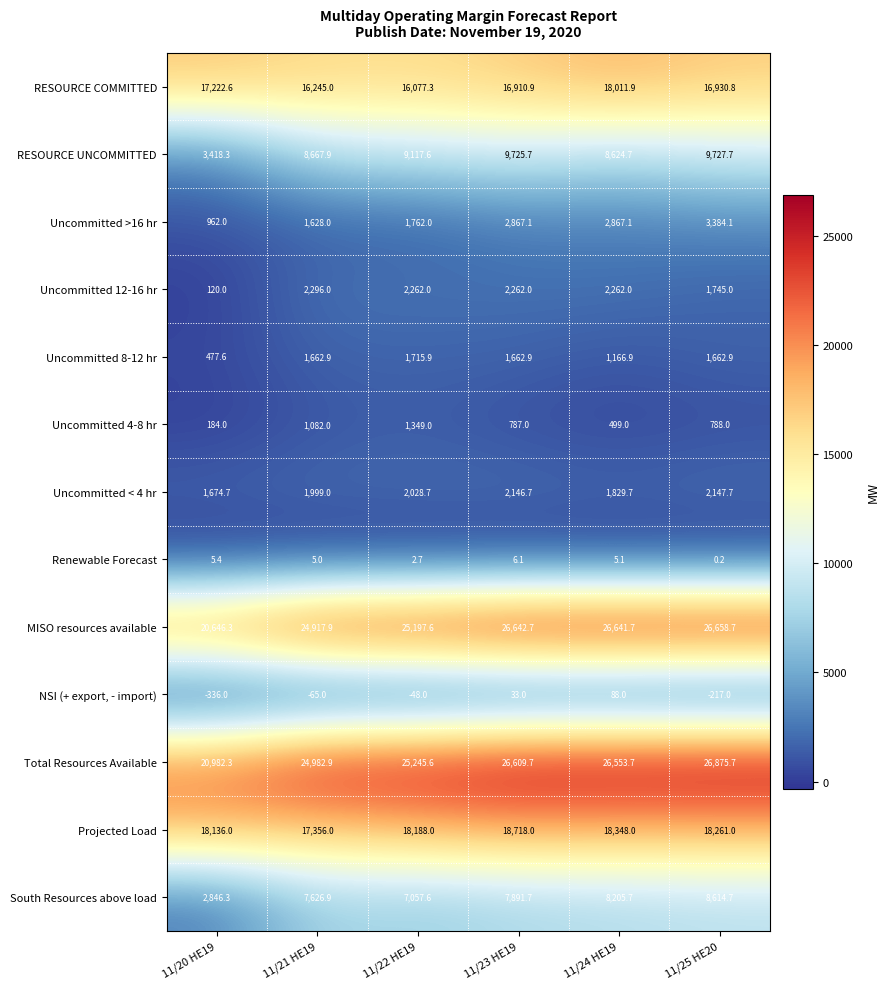

What is the difference between the maximum and minimum values in the Uncommitted 8-12 hr series?

1238.3